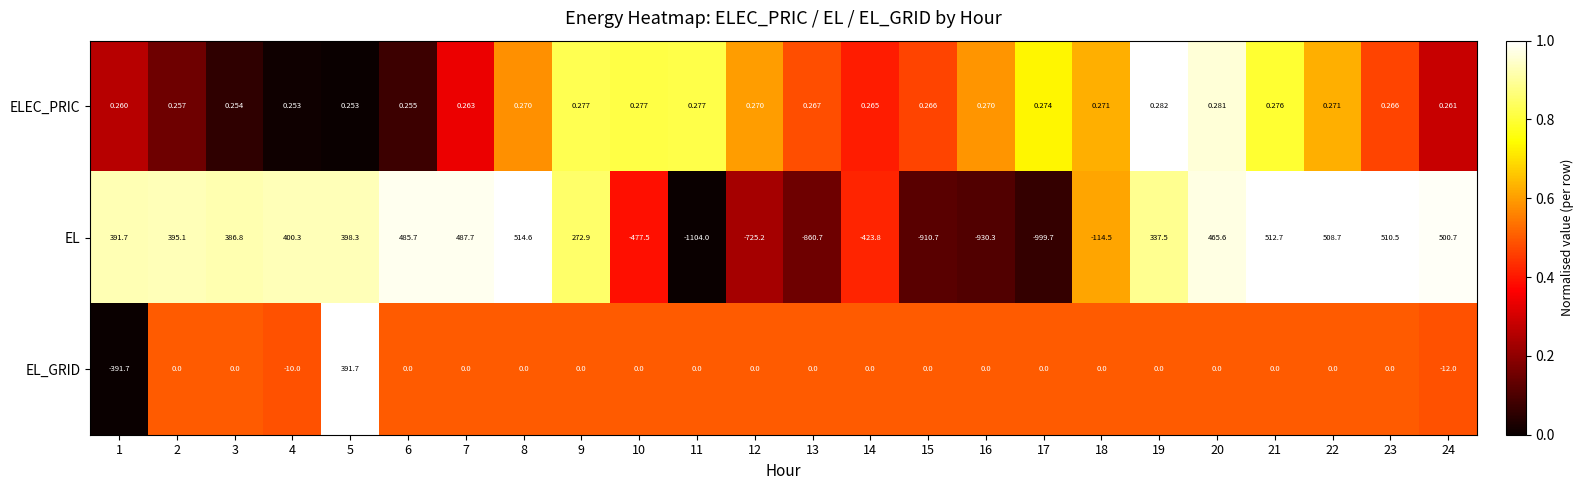

At 13, list the series in order from largest to smallest.

ELEC_PRIC, EL_GRID, EL